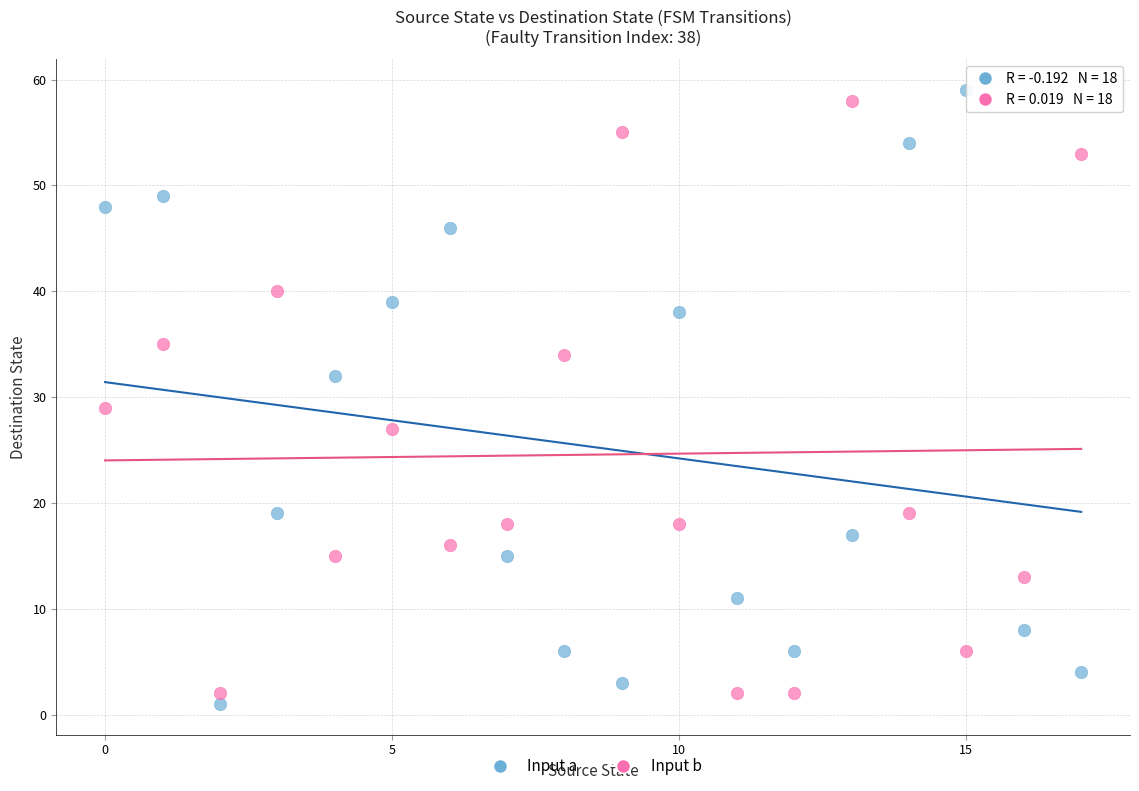

Which series contains the highest Y value?

Input a